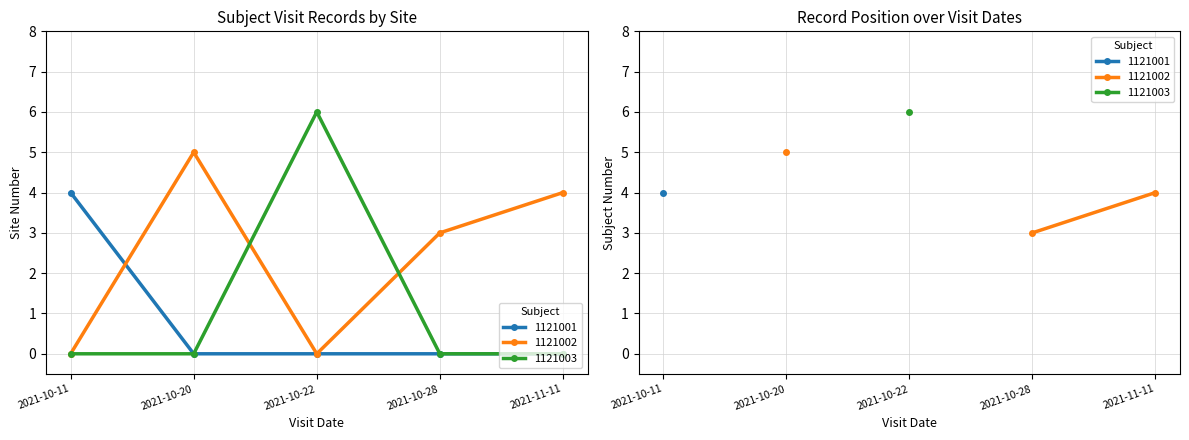

Reading left to right, list all the values displayed in this chart.

1121001: 4	0	0	0	0
1121002: 0	5	0	3	4
1121003: 0	0	6	0	0